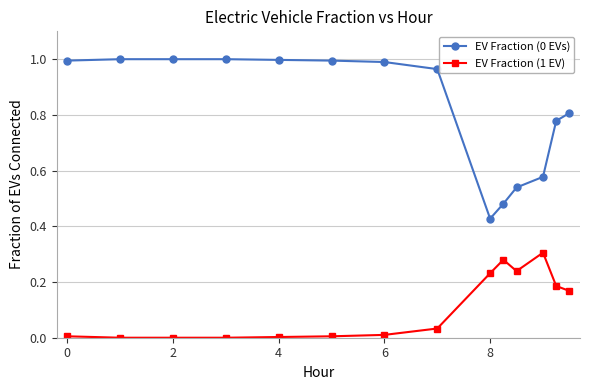

True or false: EV Fraction (0 EVs) and EV Fraction (1 EV) cross at least once.

False